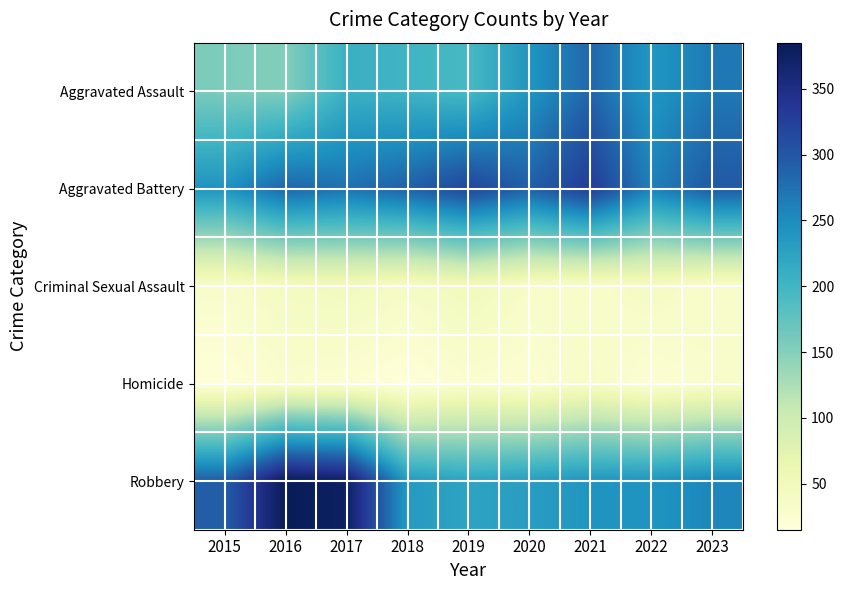

How many categories are shown in the chart?

9